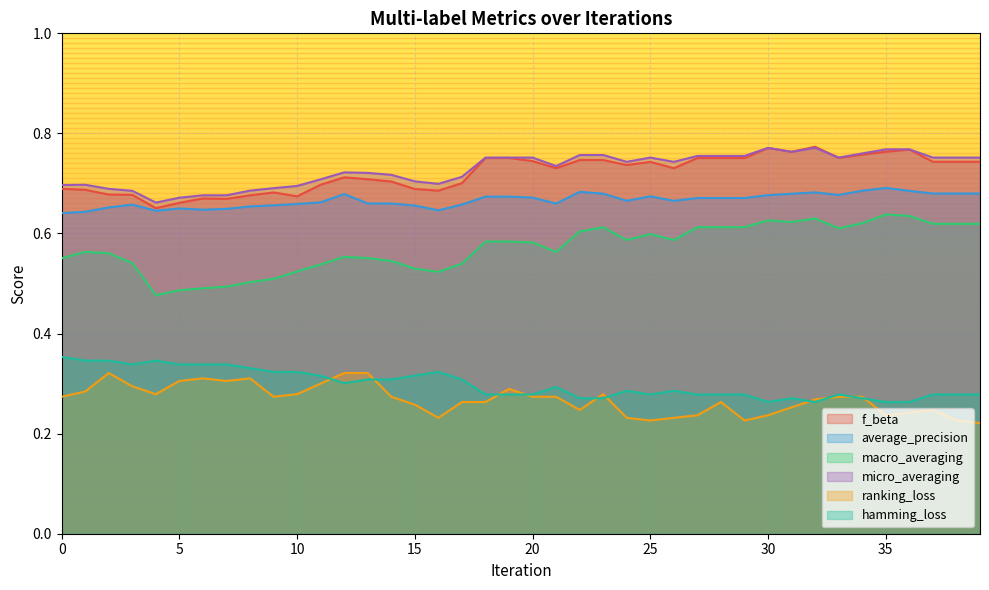

True or false: f_beta and average_precision cross at least once.

False